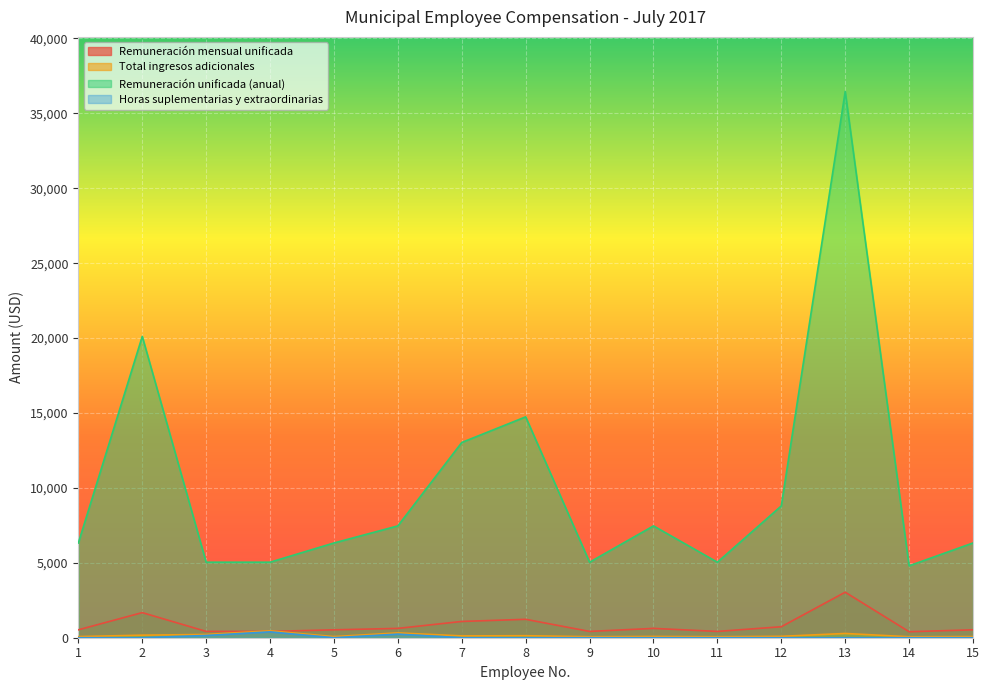

True or false: Remuneración unificada (anual) and Remuneración mensual unificada intersect in this chart.

False